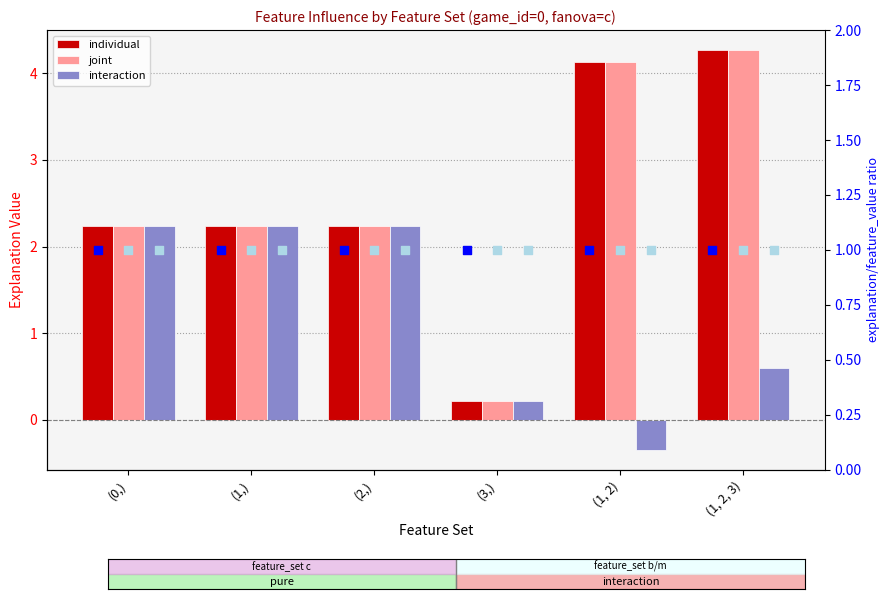

Which series has the largest total across all categories?

individual